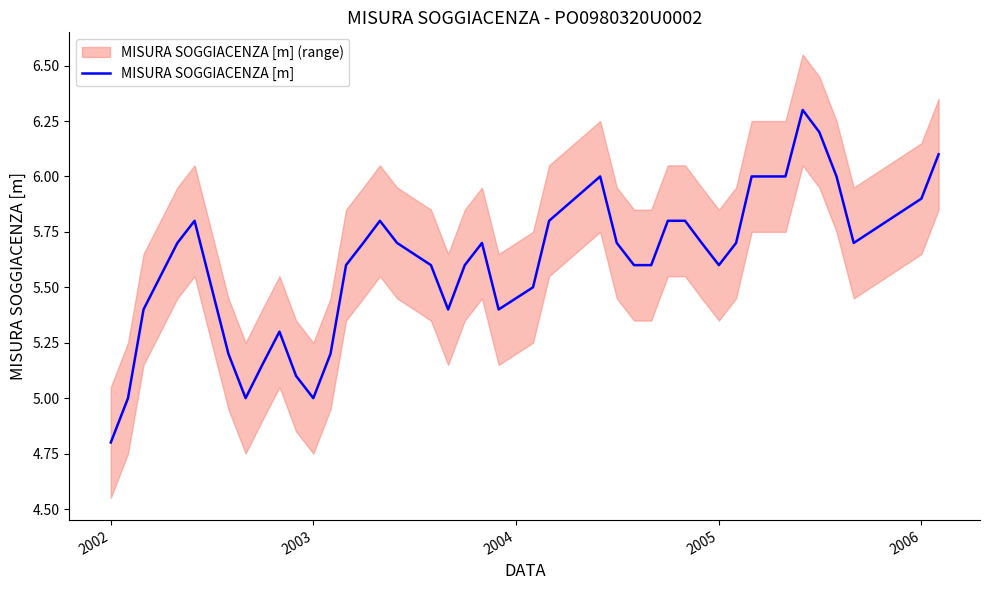

How many points are higher than both their immediate neighbors (excluding endpoints)?

6